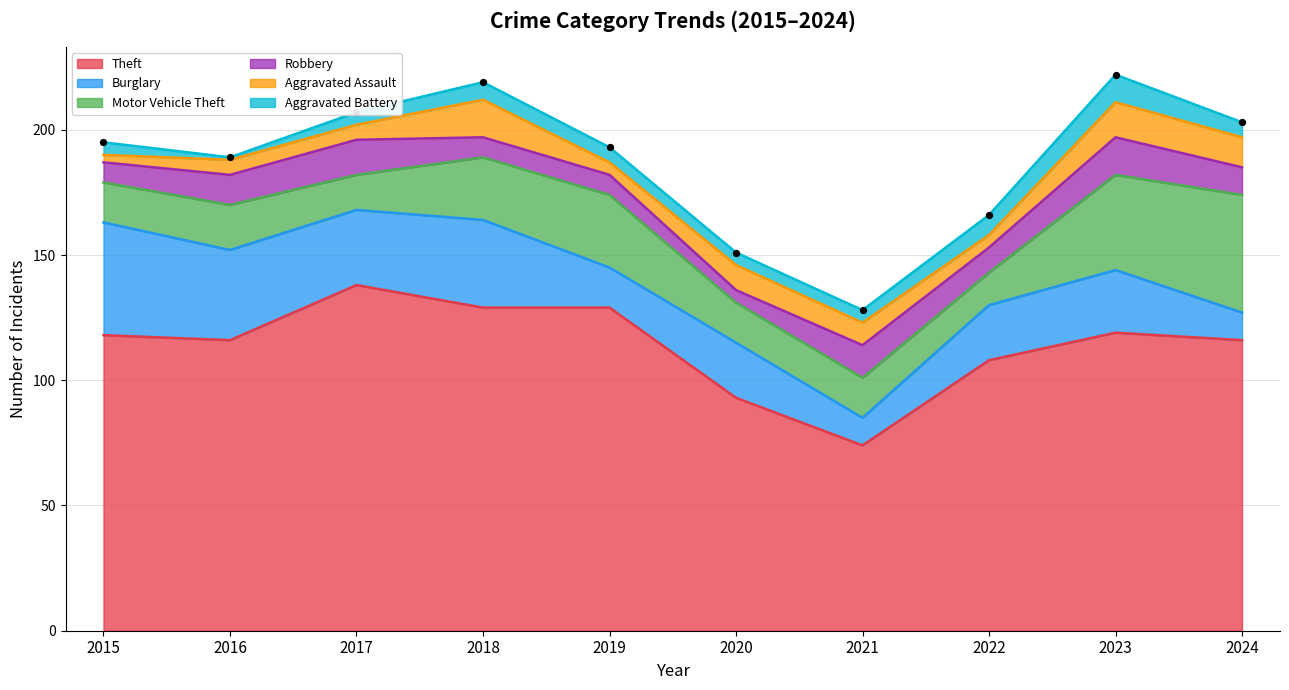

What is the total value across all series at 2022?

166